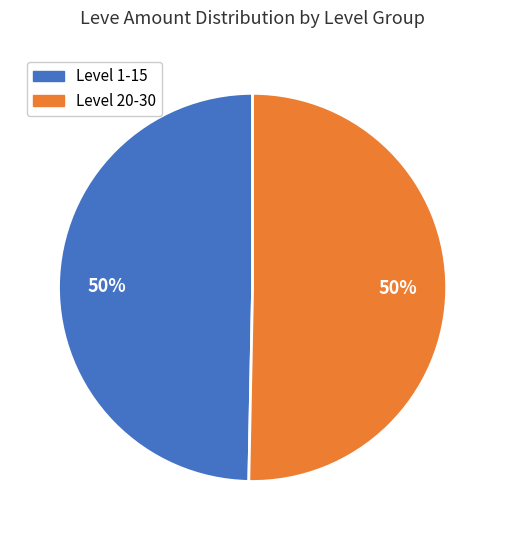

To the nearest percent, what is the average slice percentage?

50%